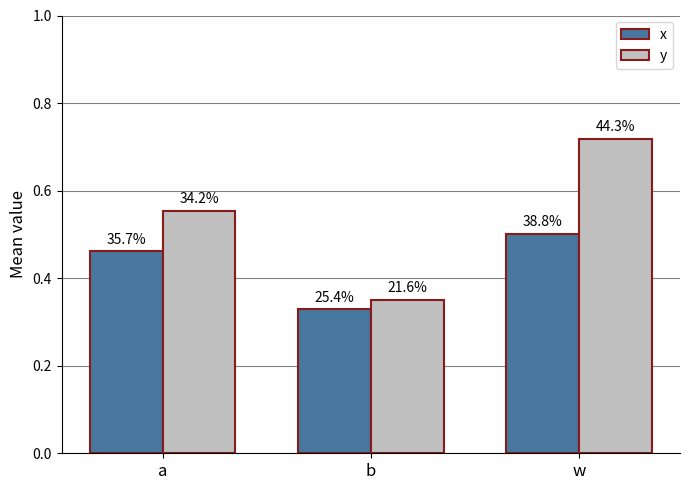

Between a and w, which is larger?

w